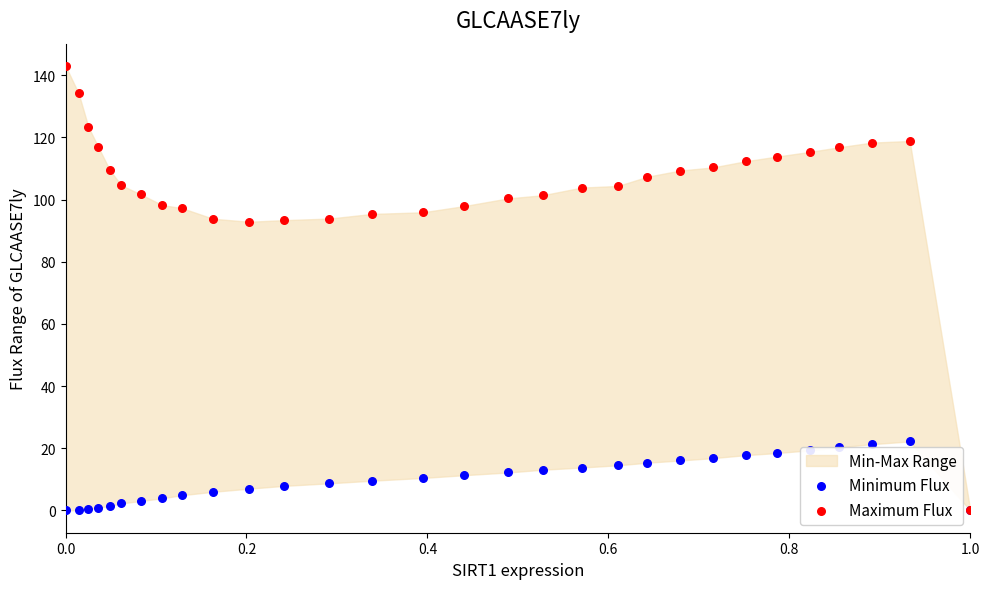

Which series has the largest Y range (max minus min)?

Maximum Flux